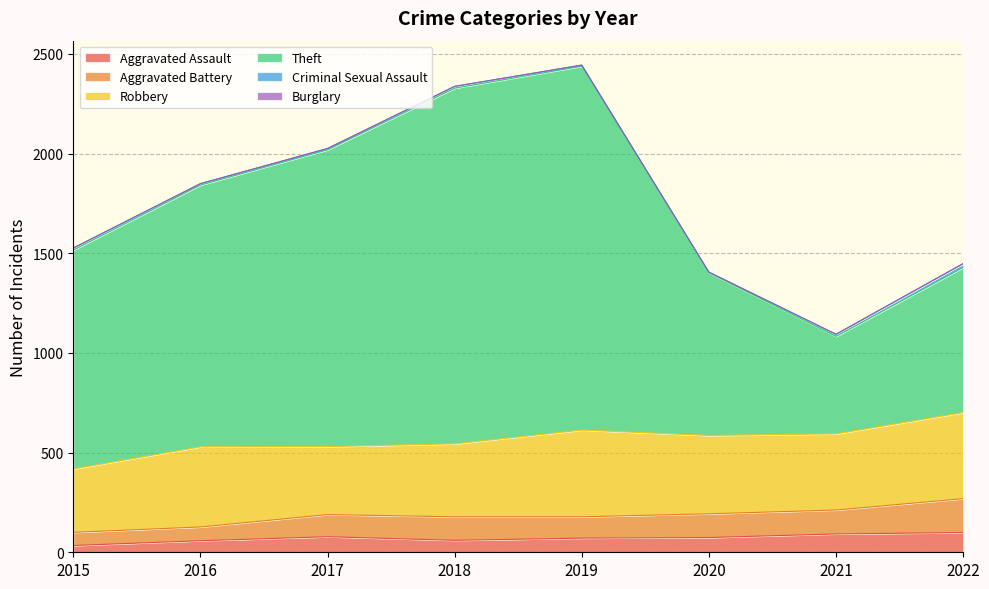

How many data points in Theft are above 1313?

3